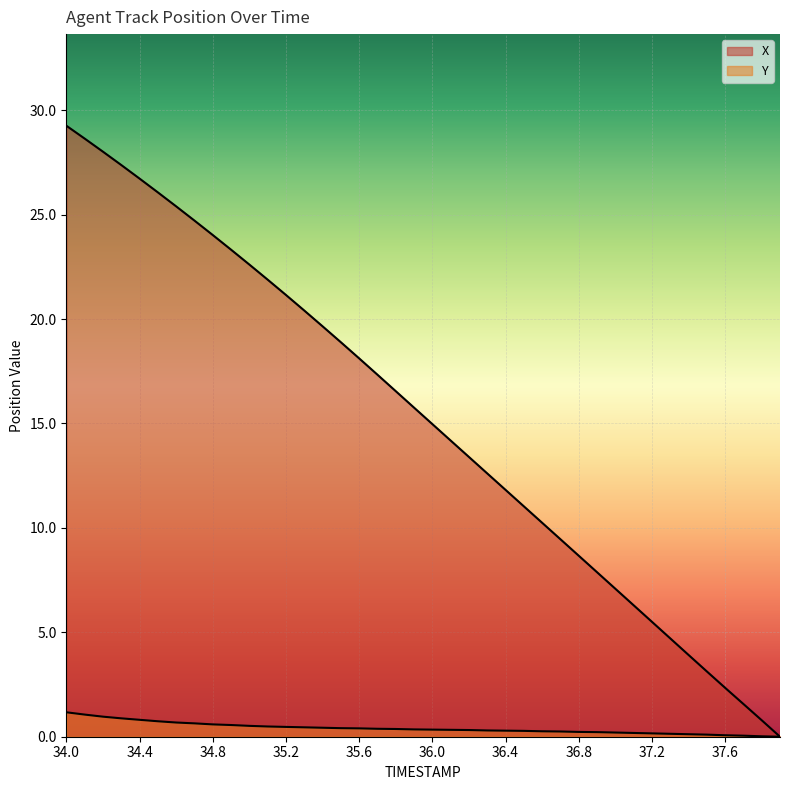

True or false: Y has more than 2 interior local peaks.

False